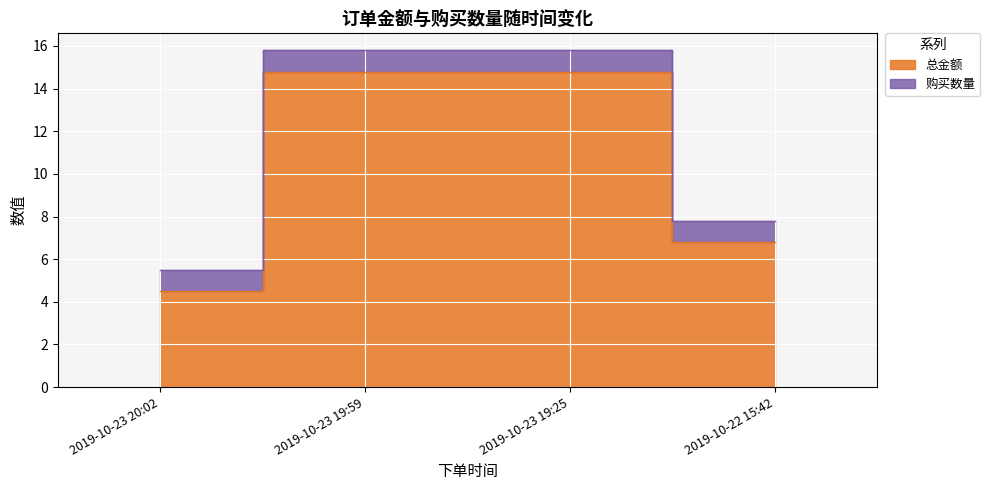

Approximately how many times larger is the value at 2019-10-23 19:25 compared to 2019-10-23 19:59?

1.0